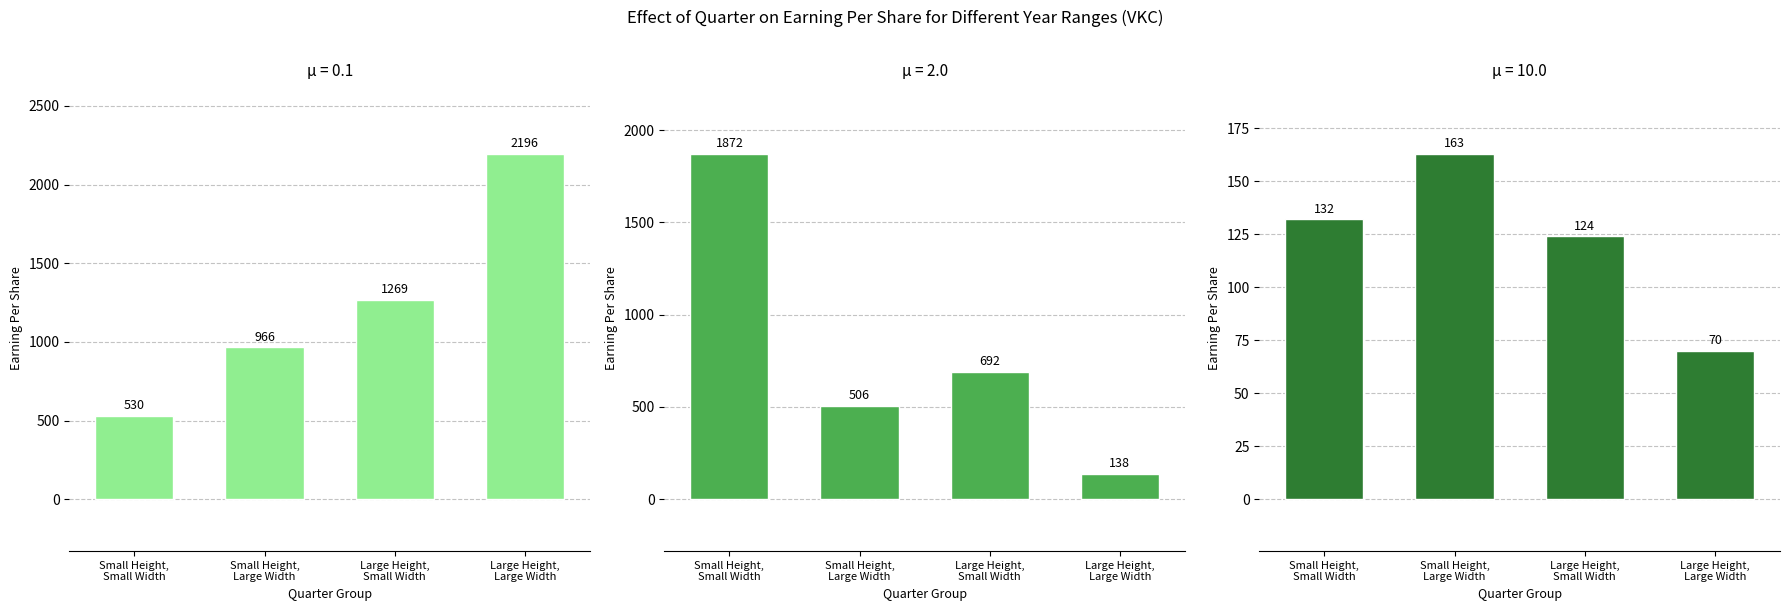

List the labels in order of Year 2017–2019 value, smallest first.

Large Height,
Large Width, Small Height,
Large Width, Large Height,
Small Width, Small Height,
Small Width